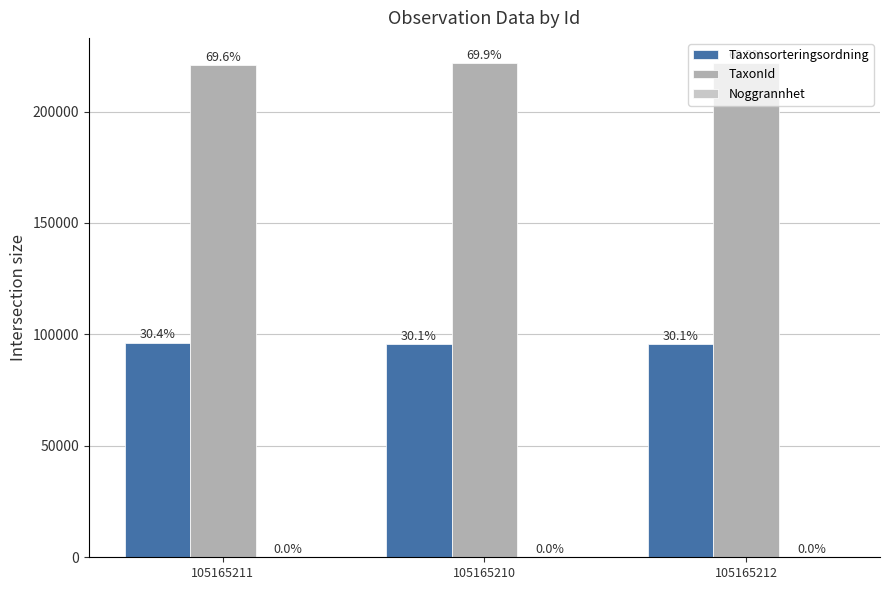

What is the total value across all series at 105165212?

317491